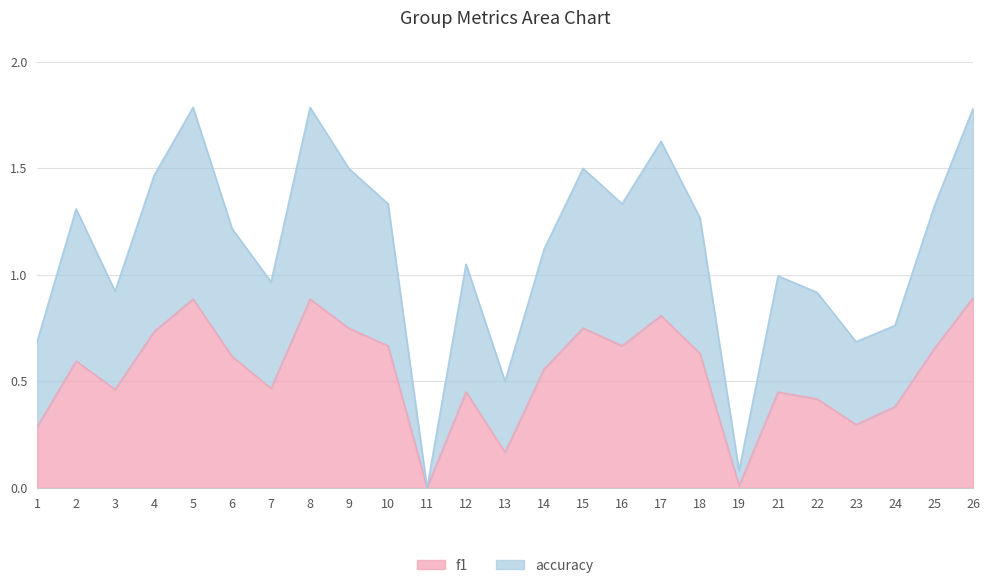

How many data points does each series have?

25